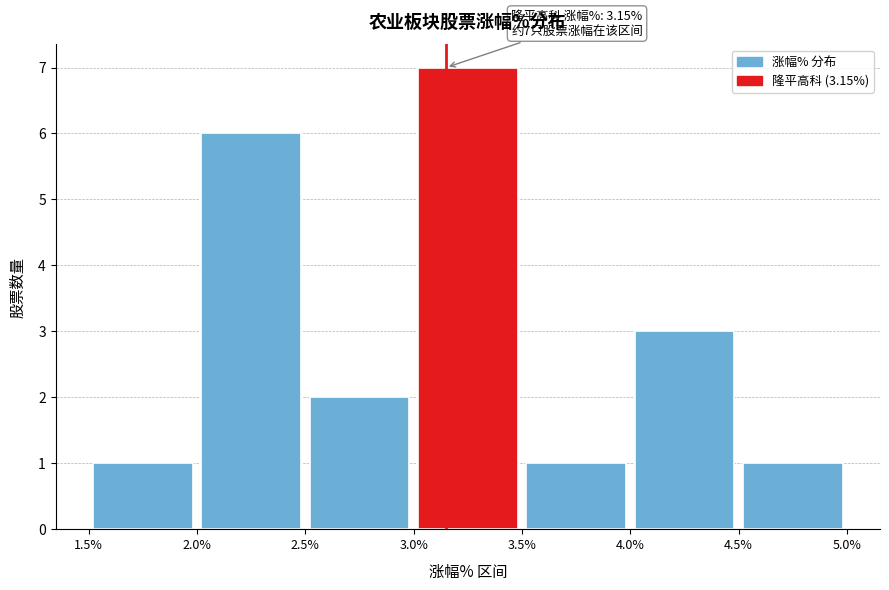

Over which range of the x-axis is the bar tallest?

3.0% to 3.5%